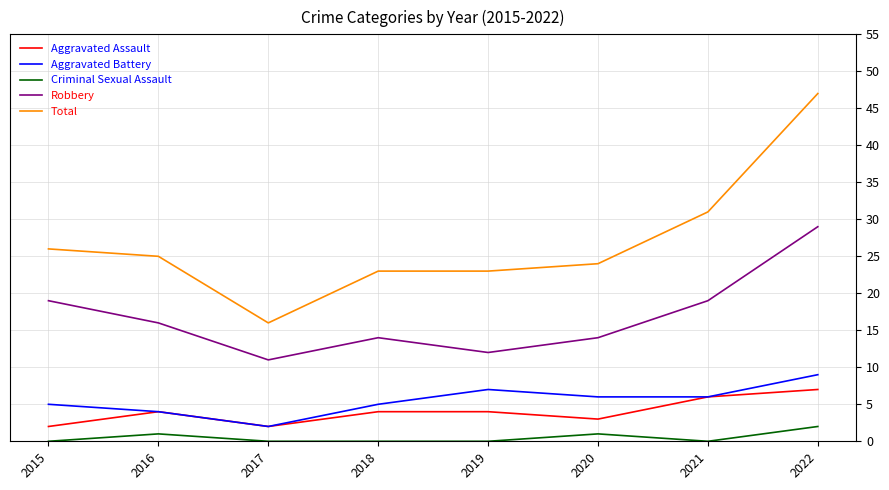

True or false: Total and Robbery intersect in this chart.

False